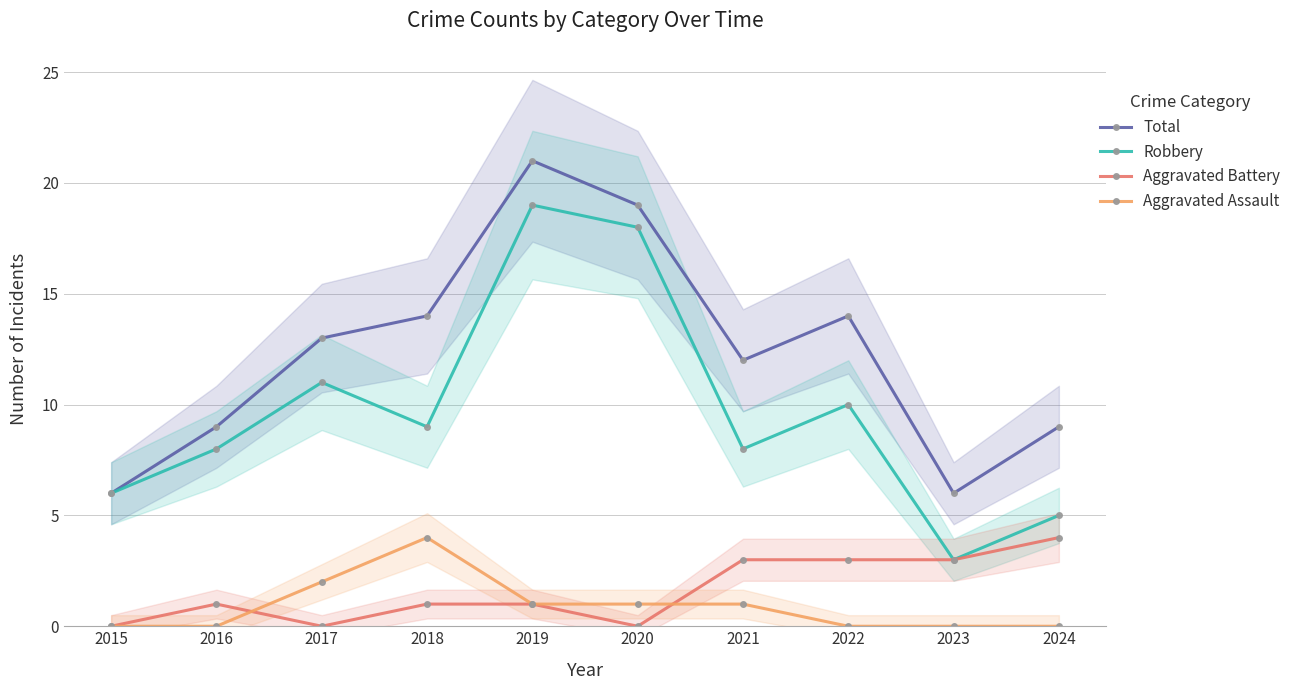

Which category has the highest value across all series?

2019